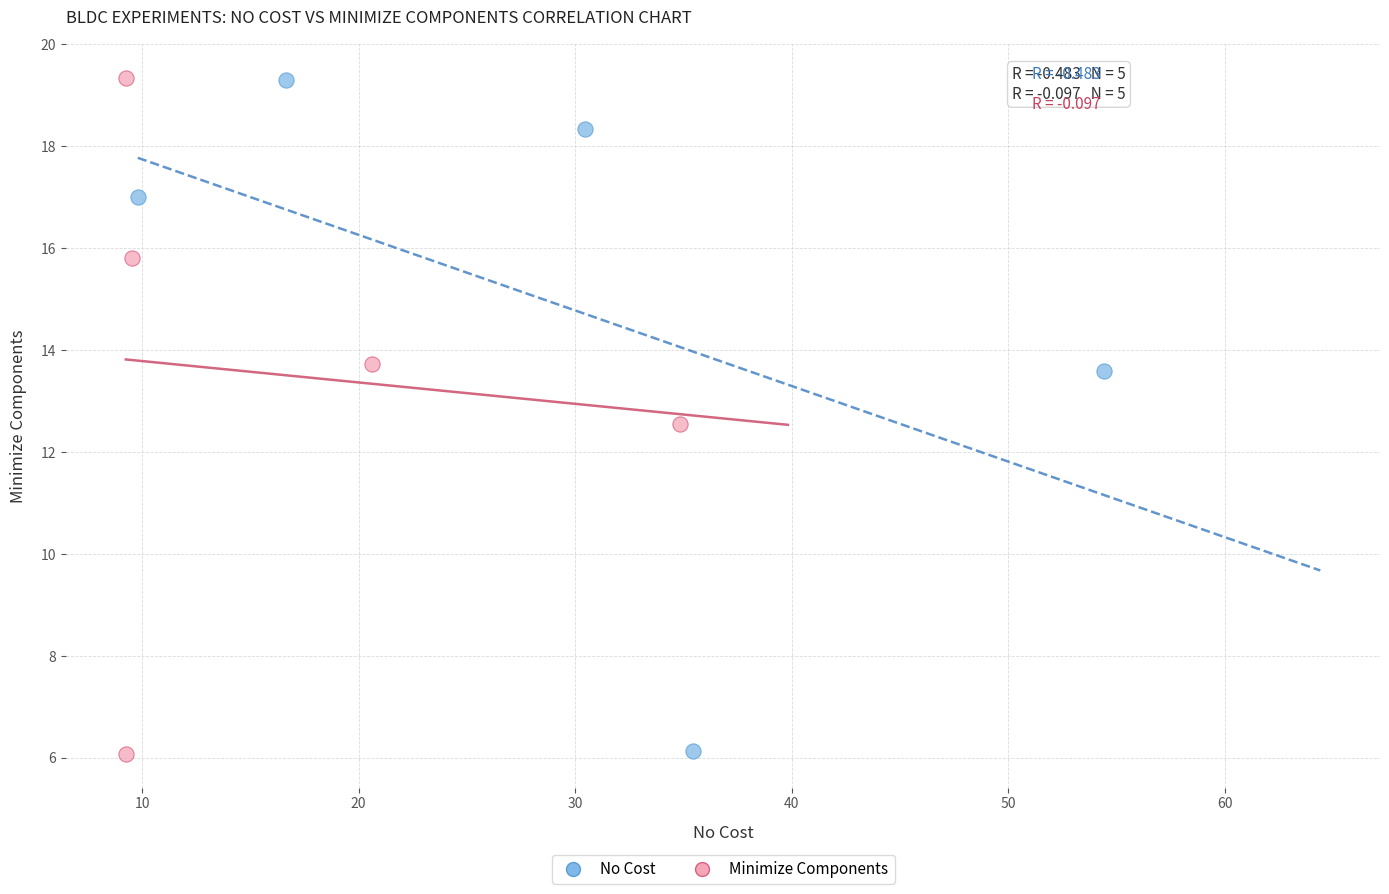

What are all the series names shown in the legend?

No Cost, Minimize Components